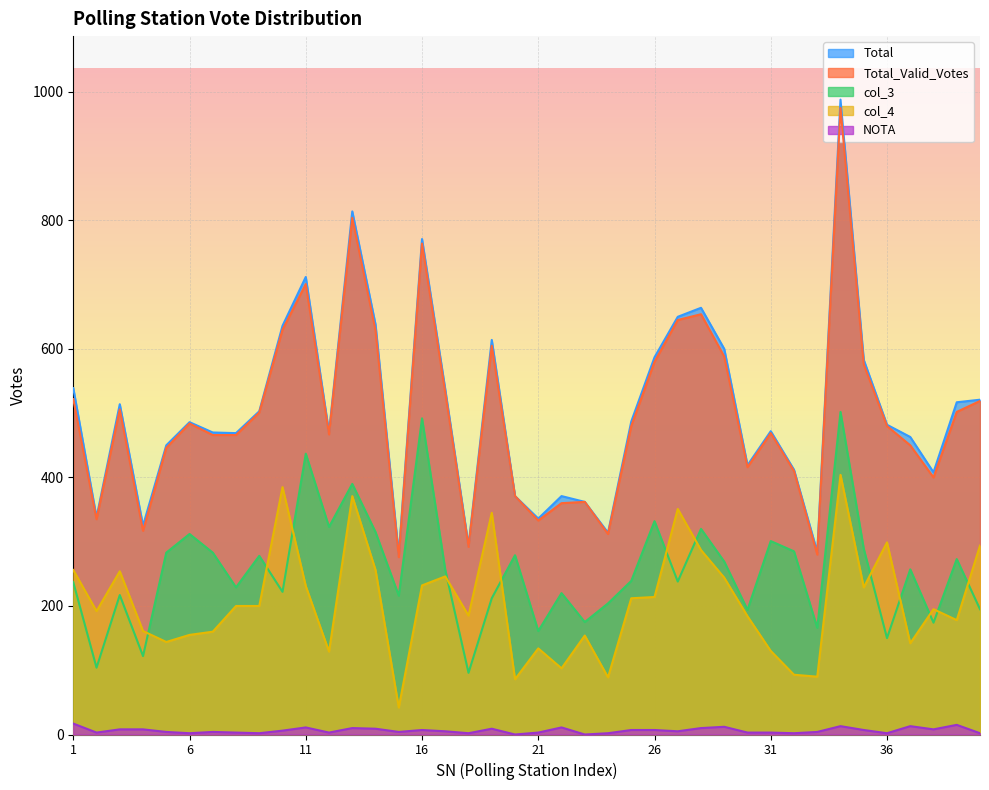

What is the average value of the Total_Valid_Votes series?

498